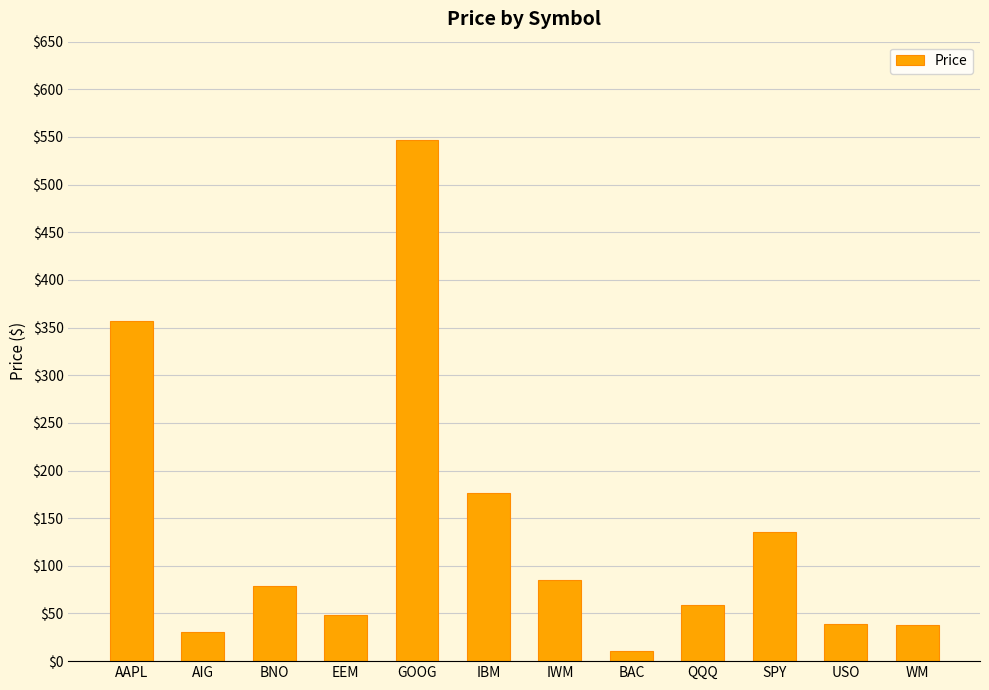

What is the value of the 6th bar from the left?

176.5